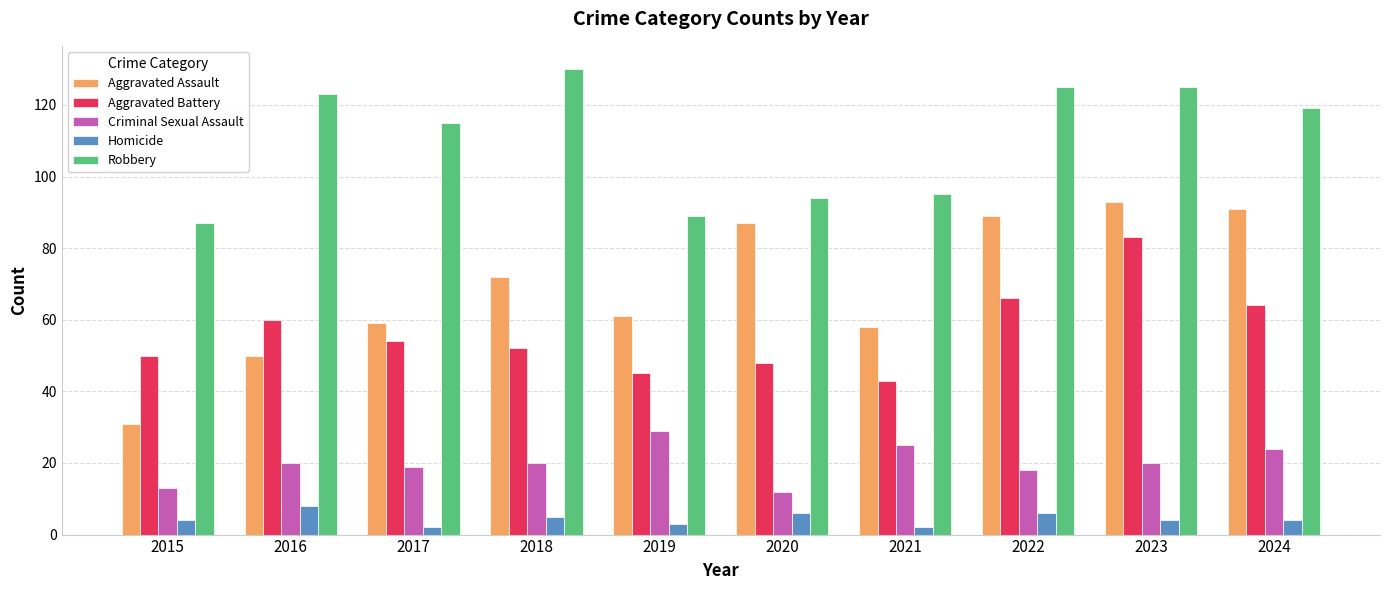

Reading left to right, list all the values displayed in this chart.

Aggravated Assault: 31	50	59	72	61	87	58	89	93	91
Aggravated Battery: 50	60	54	52	45	48	43	66	83	64
Criminal Sexual Assault: 13	20	19	20	29	12	25	18	20	24
Homicide: 4	8	2	5	3	6	2	6	4	4
Robbery: 87	123	115	130	89	94	95	125	125	119